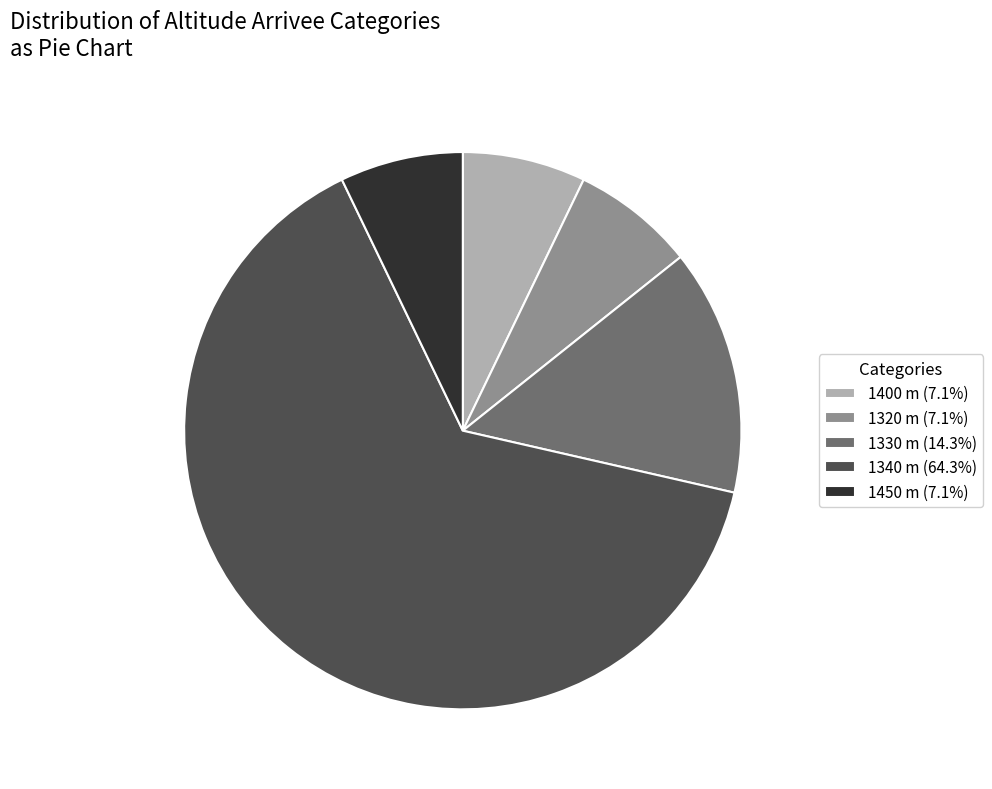

What is the ratio of the value at 1330 m (14.3%) to the value at 1320 m (7.1%)?

2.0